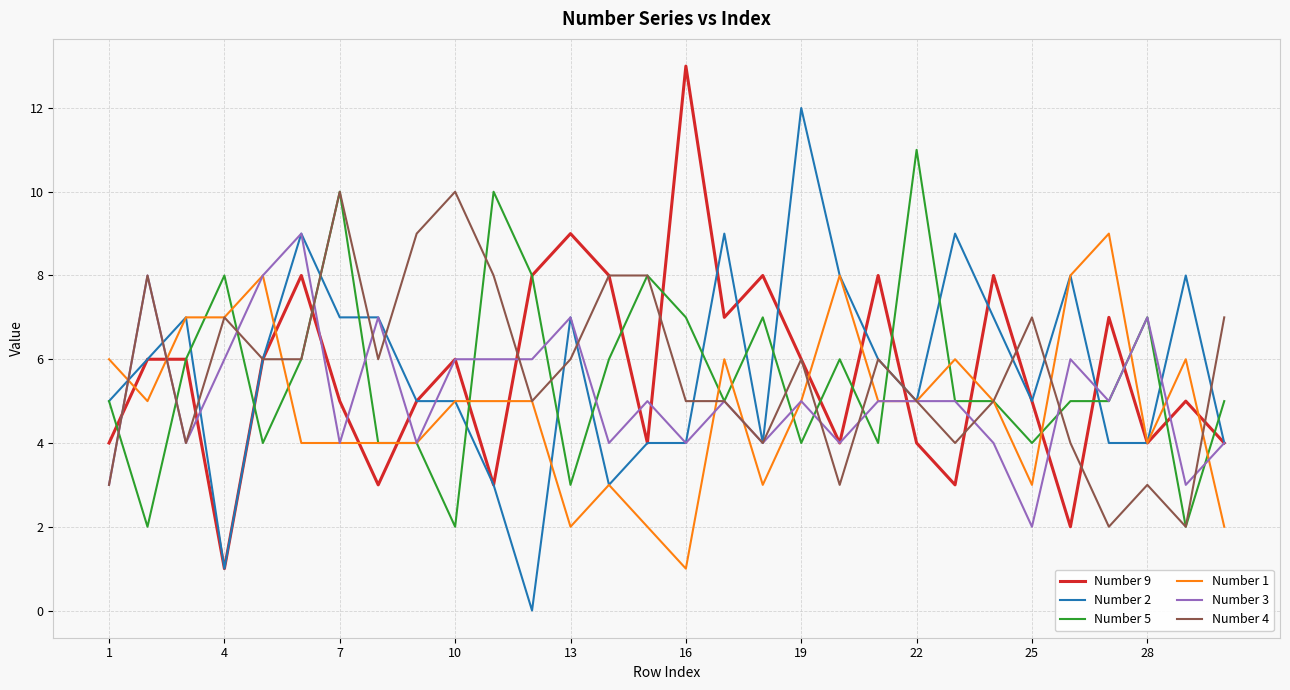

What is the lowest value of the Number 1 series?

1